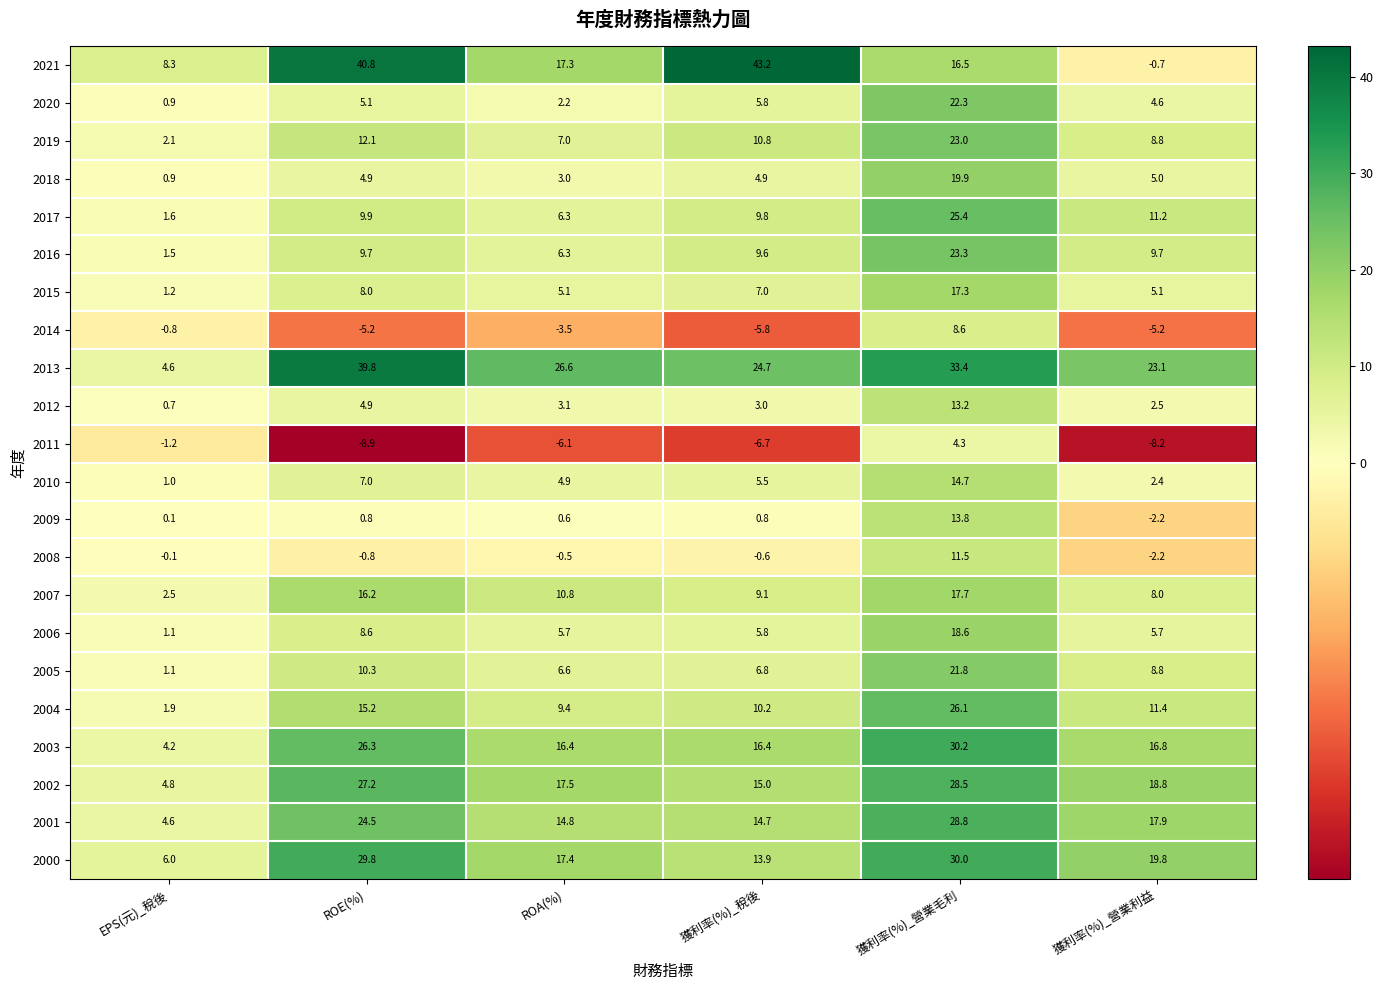

What is the difference between the 2005 values at 獲利率(%)_稅後 and 獲利率(%)_營業利益?

2.0